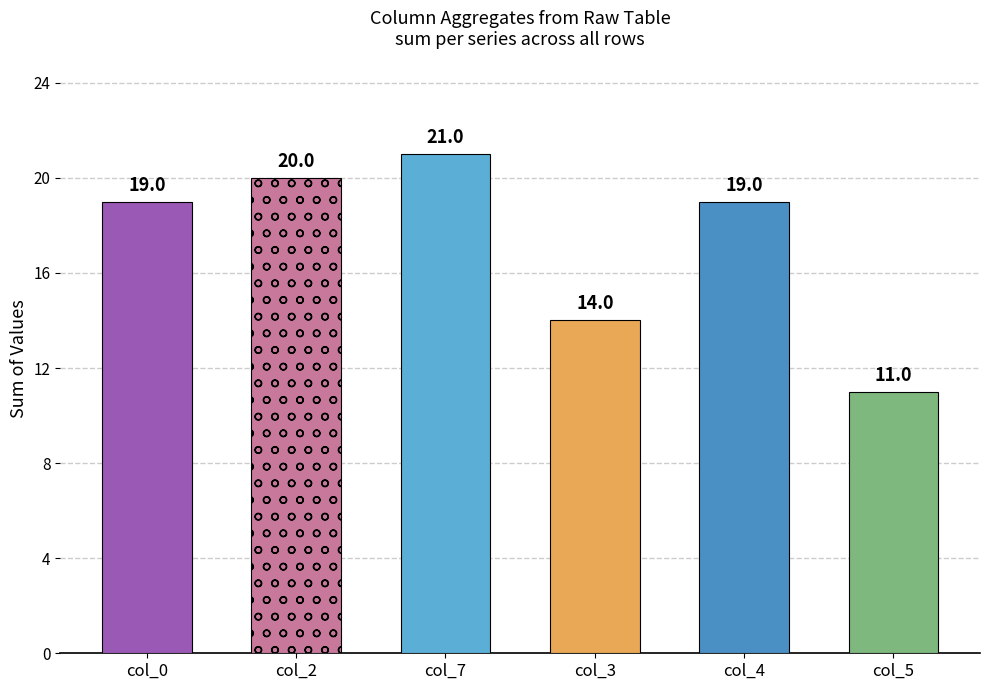

What are all the series names shown in the legend?

col_0, col_2, col_7, col_3, col_4, col_5